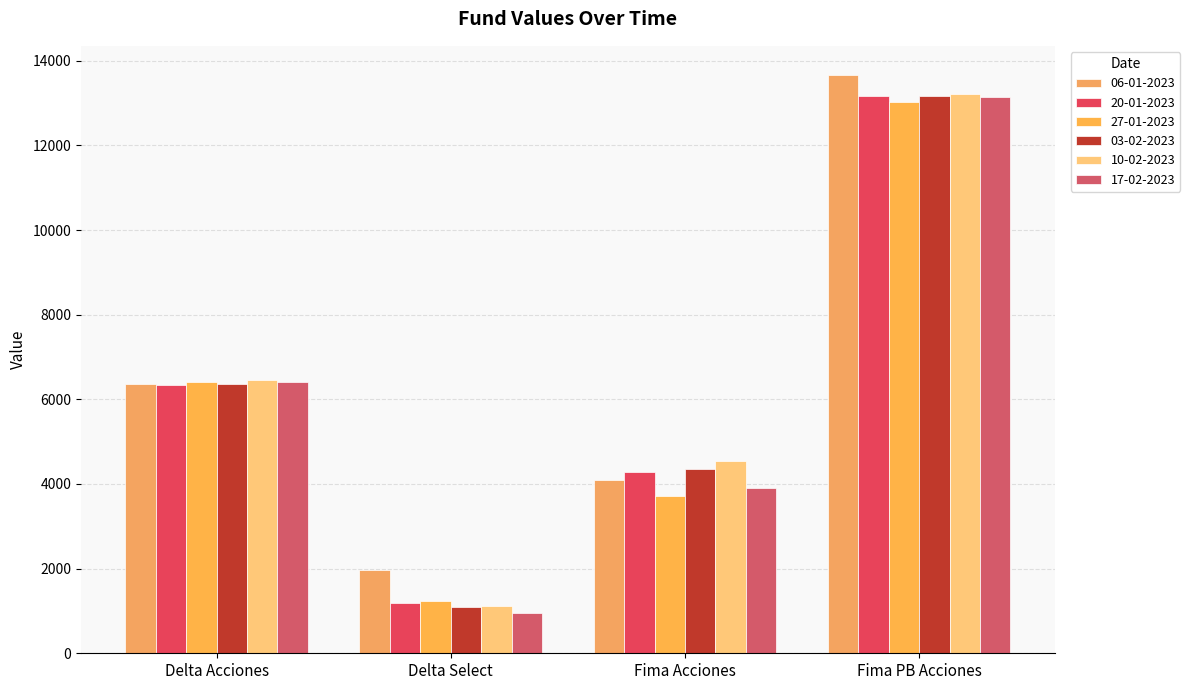

Where does the 06-01-2023 series first go above 6358?

Delta Acciones